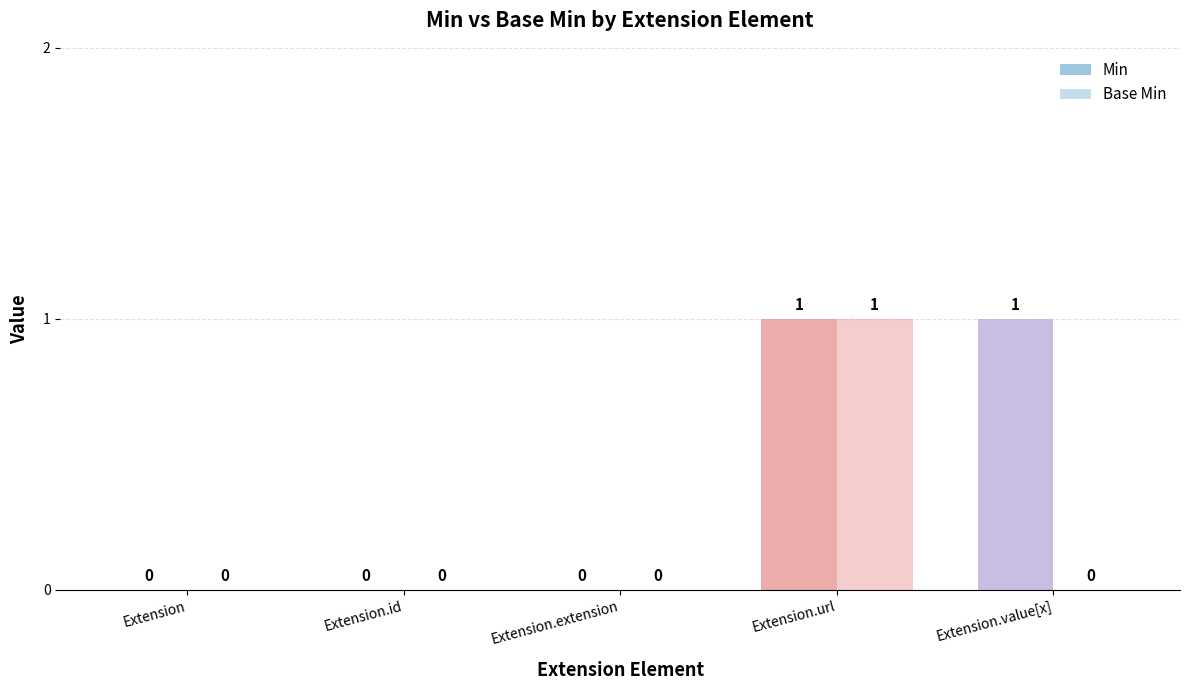

Is the value of Base Min at Extension.url greater than the value of Min at Extension?

Yes